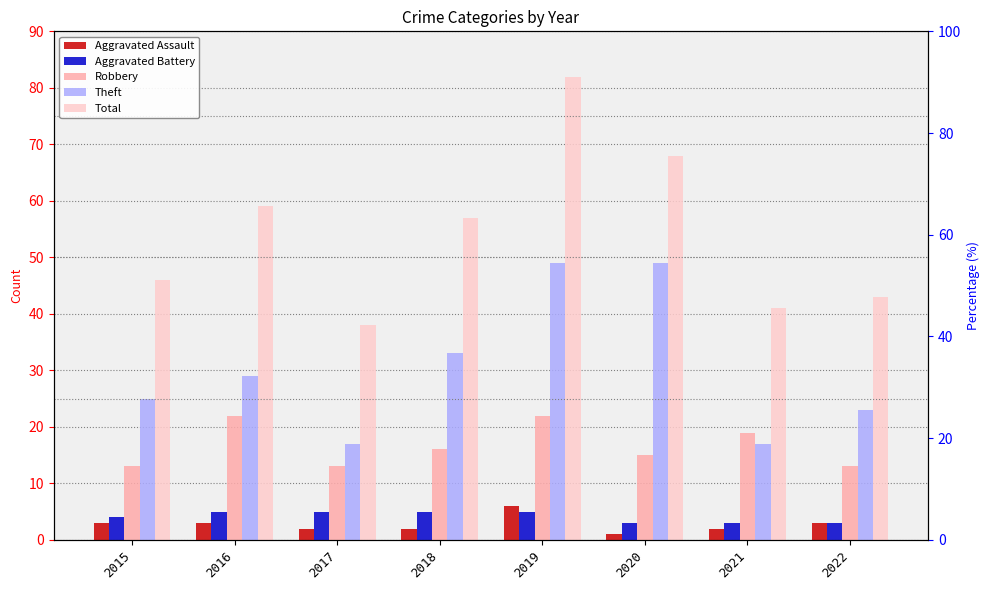

The Total series shows 38 at 2017. True or false?

True